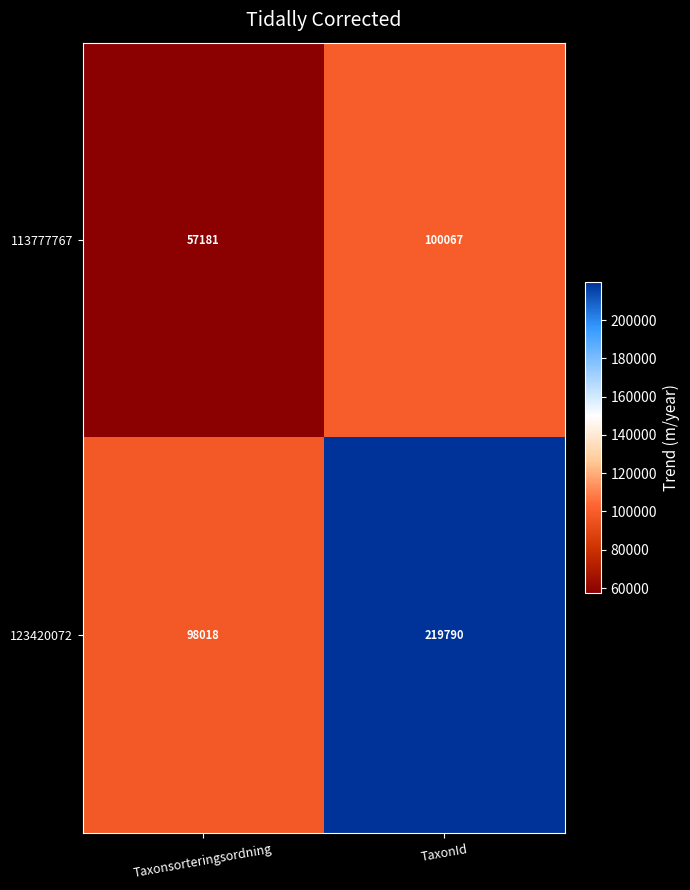

At how many categories does at least one series exceed 90233?

2